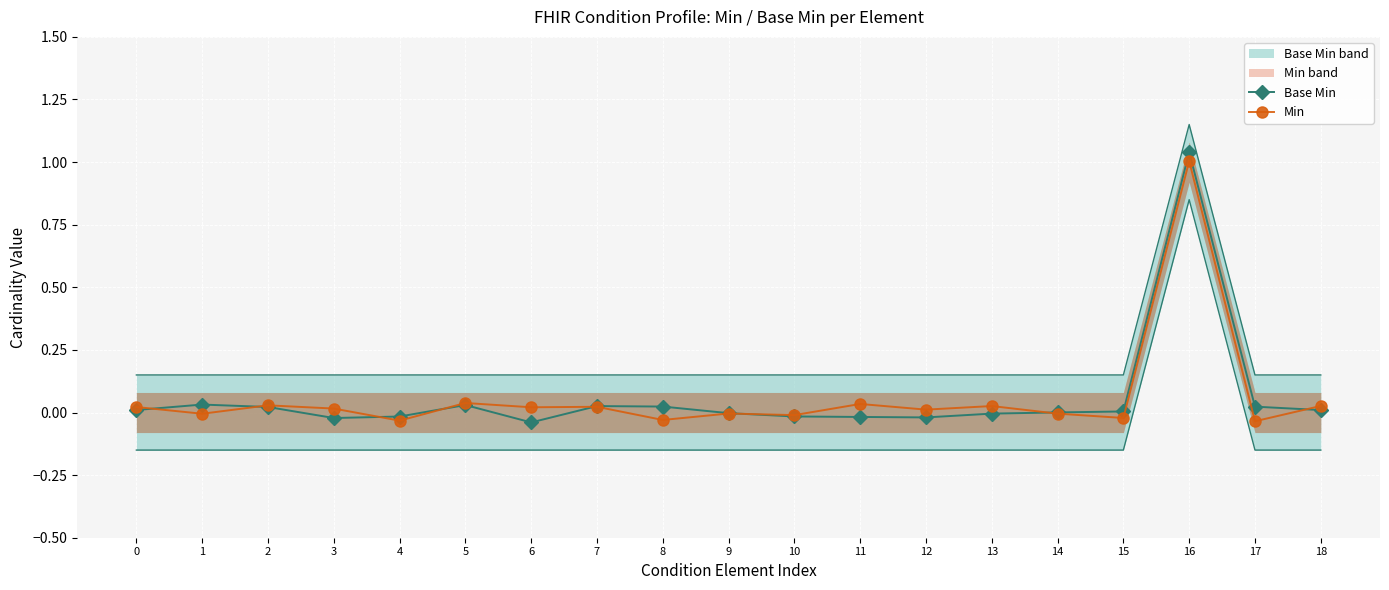

What is the average value of the Min series?

0.1